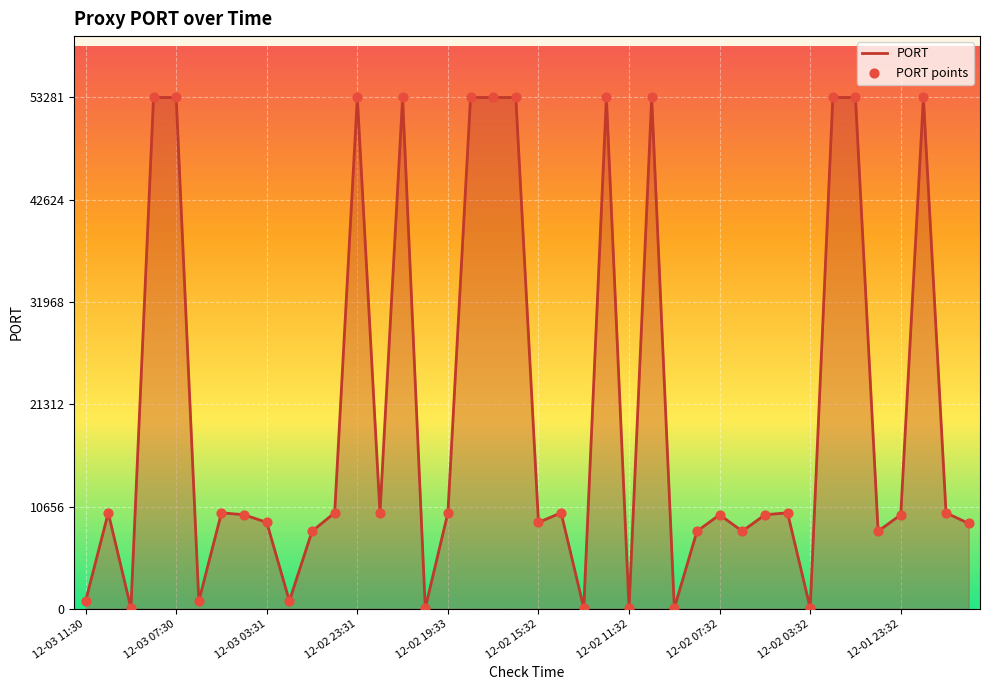

What is the maximum value shown in the chart?

53281